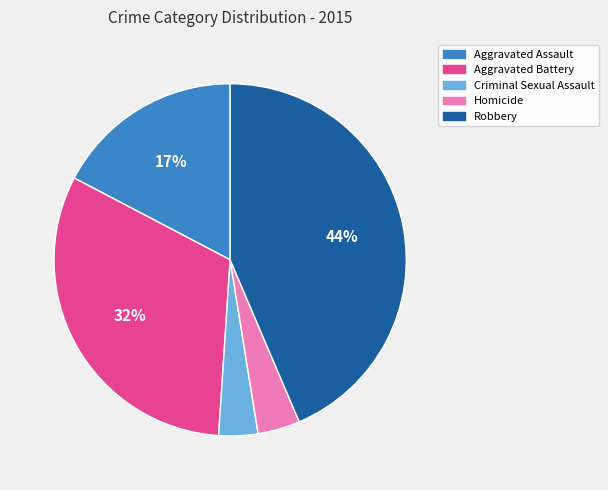

To the nearest percent, what is the difference between the largest and smallest slice percentages?

40%